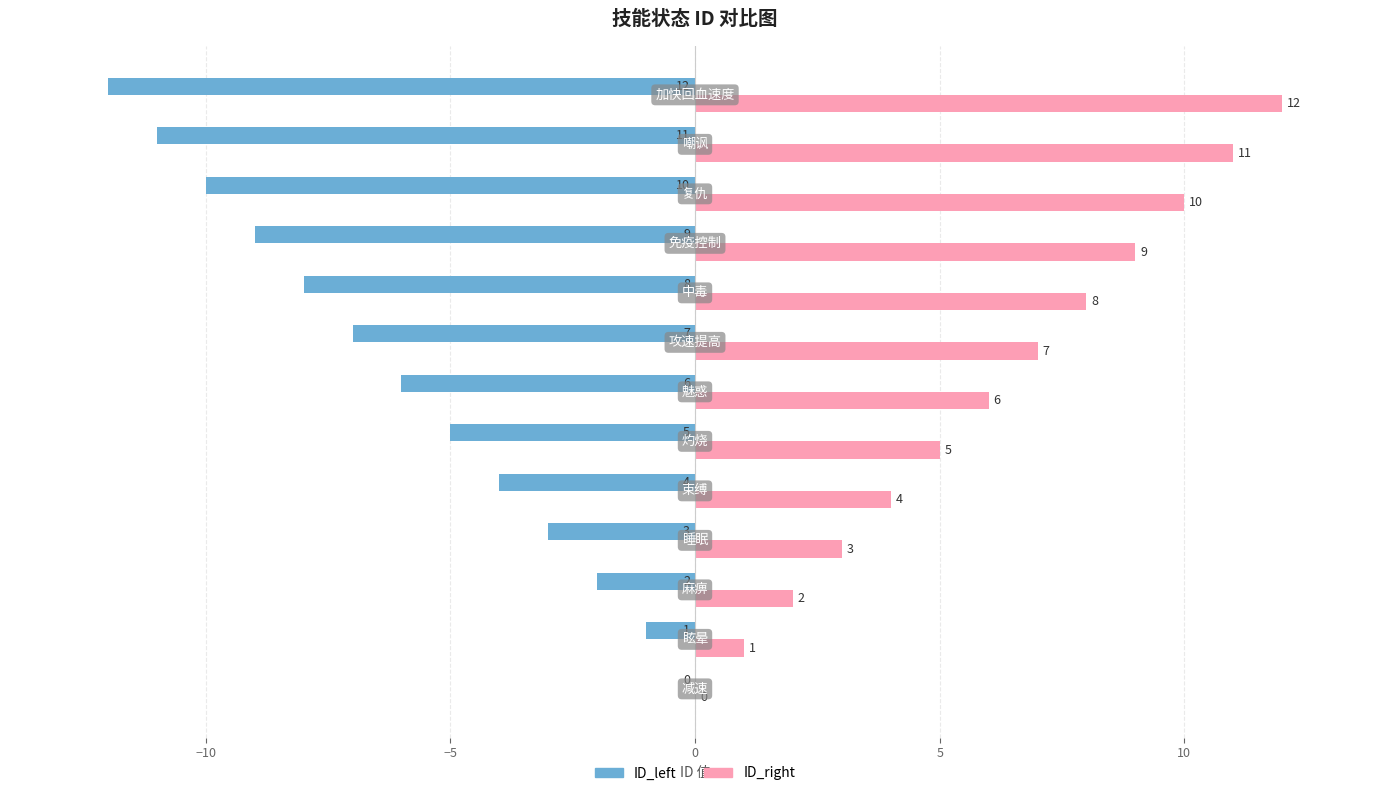

What is the maximum value shown in the chart?

12